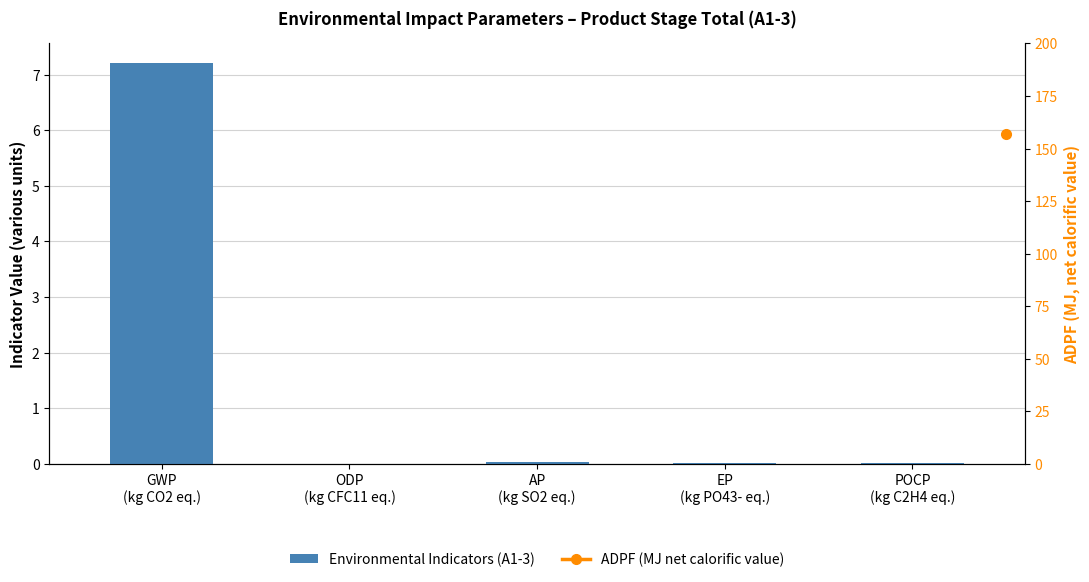

What is the maximum value shown in the chart?

7.2